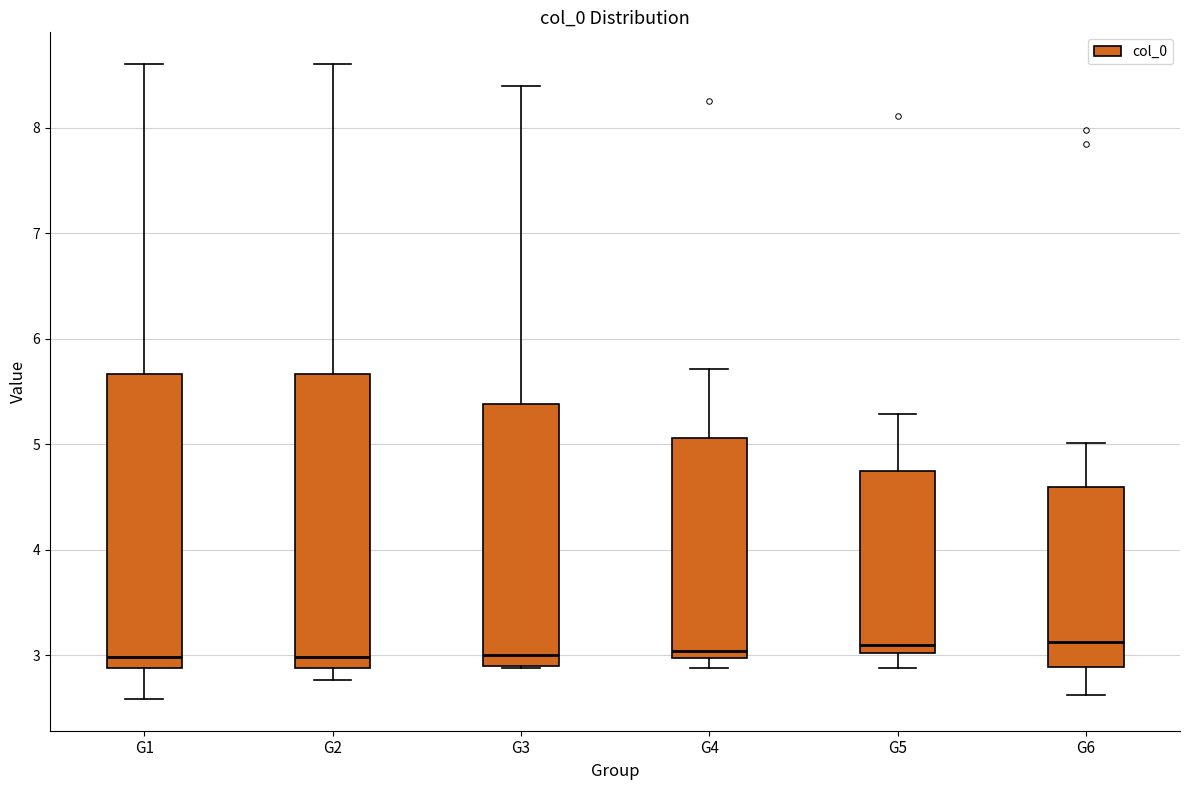

Reading left to right, transcribe this box plot: for each box, give where its median line is, the range the box spans, and where its two whiskers end, as read against the y-axis. The values are not printed on the chart, so give them approximately, as read against the axis.

G1: median 3.0, box 2.9 to 5.7, whiskers 2.6 to 8.6
G2: median 3.0, box 2.9 to 5.7, whiskers 2.8 to 8.6
G3: median 3.0, box 2.9 to 5.4, whiskers 2.9 to 8.4
G4: median 3.0 (just above the box's lower edge), box 3.0 to 5.1, whiskers 2.9 to 5.7
G5: median 3.1, box 3.0 to 4.7, whiskers 2.9 to 5.3
G6: median 3.1, box 2.9 to 4.6, whiskers 2.6 to 5.0